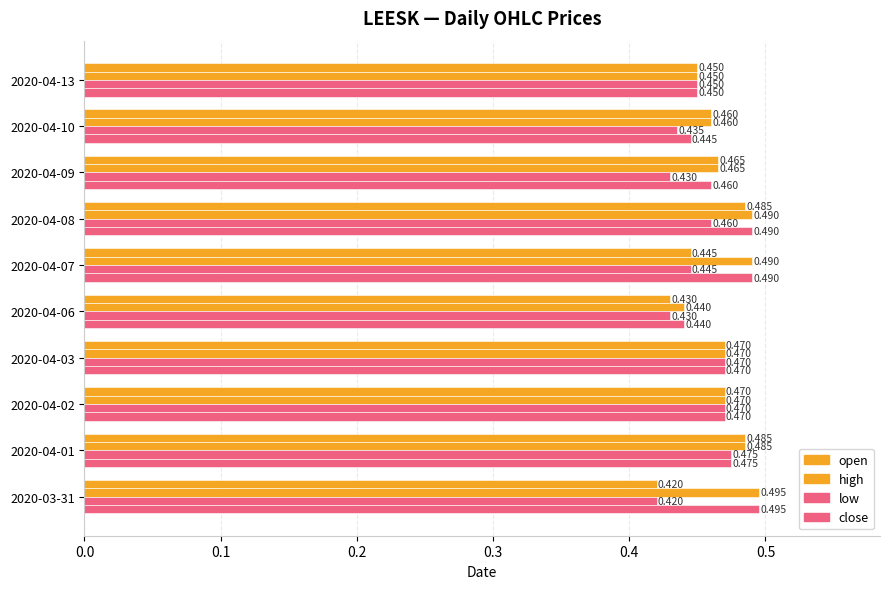

How many categories are shown in the chart?

10